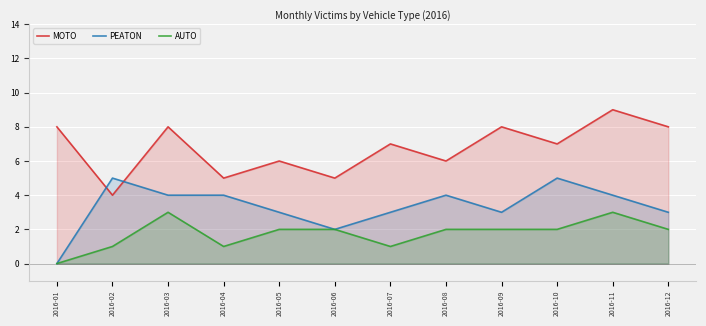

Where is PEATON nearest to the value 2?

2016-06